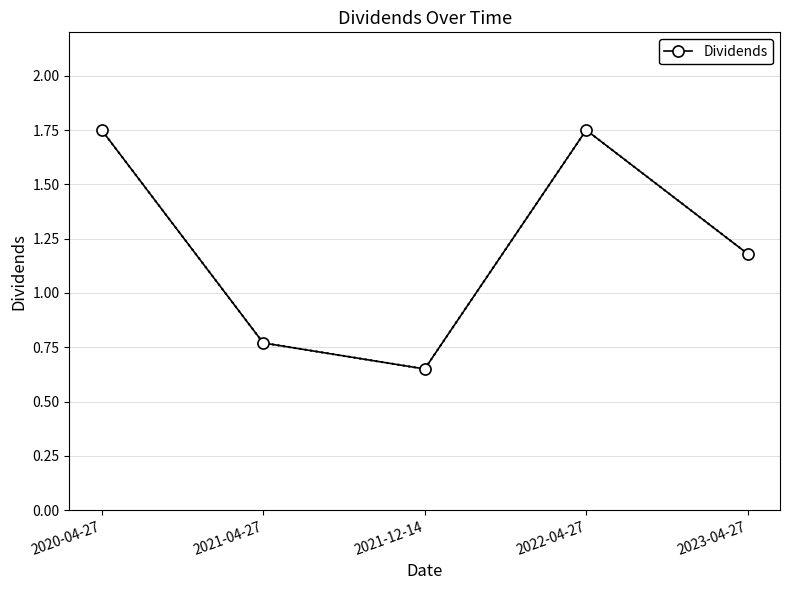

How many lines are shown in the chart?

1